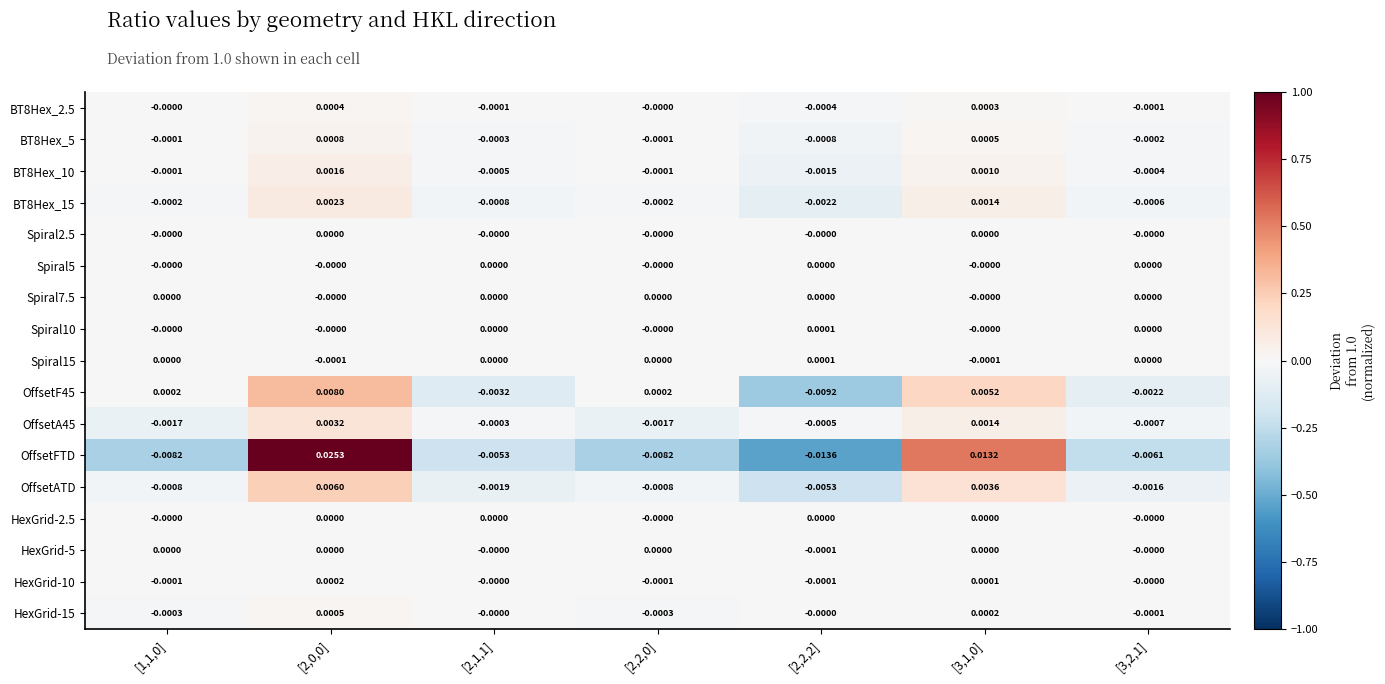

Is the value of OffsetFTD at [2,2,0] greater than the value of Spiral5 at [1,1,0]?

No